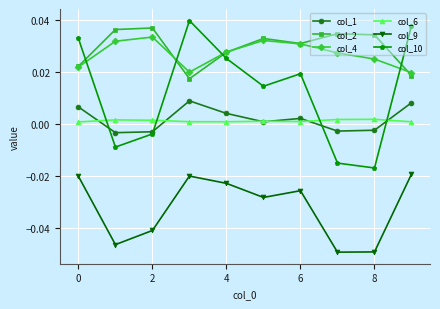

True or false: col_4 and col_6 cross at least once.

False